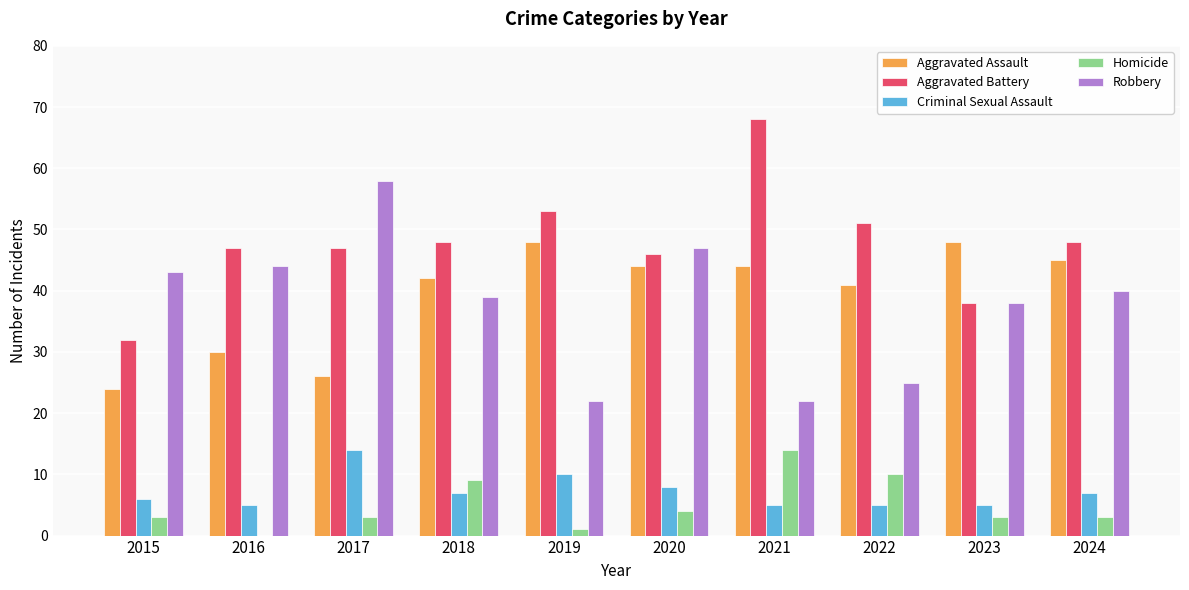

What is the total value across all series at 2015?

108